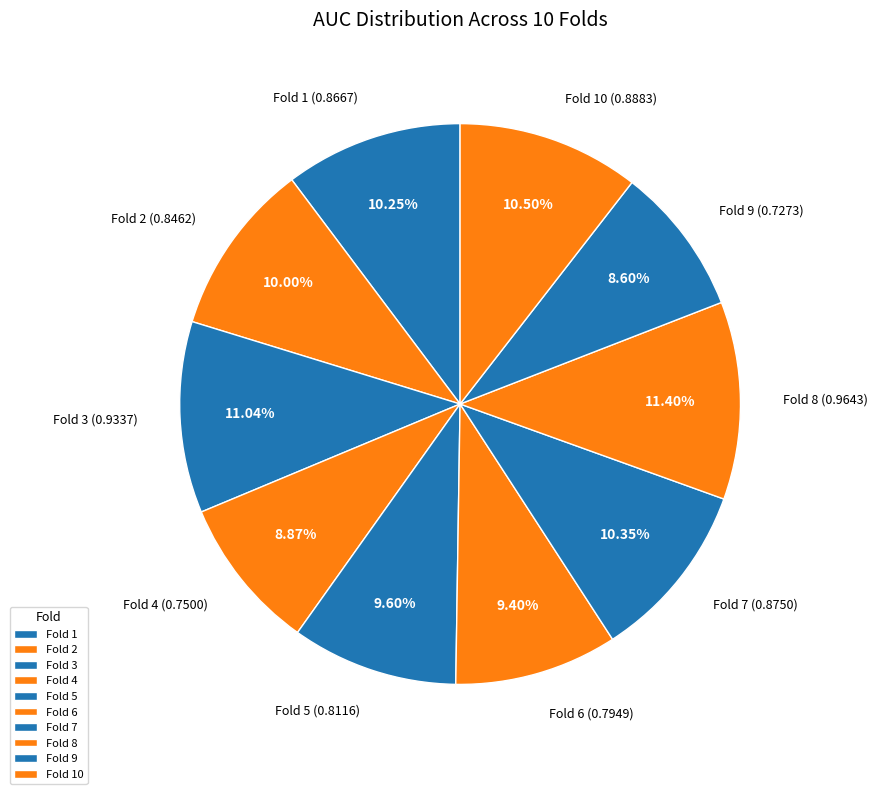

Is there any slice that represents more than half of the pie?

No